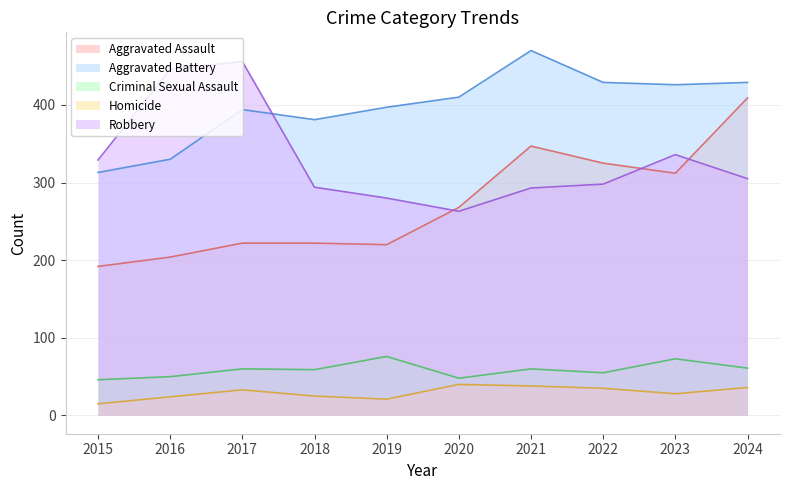

What are all the series names shown in the legend?

Aggravated Assault, Aggravated Battery, Criminal Sexual Assault, Homicide, Robbery